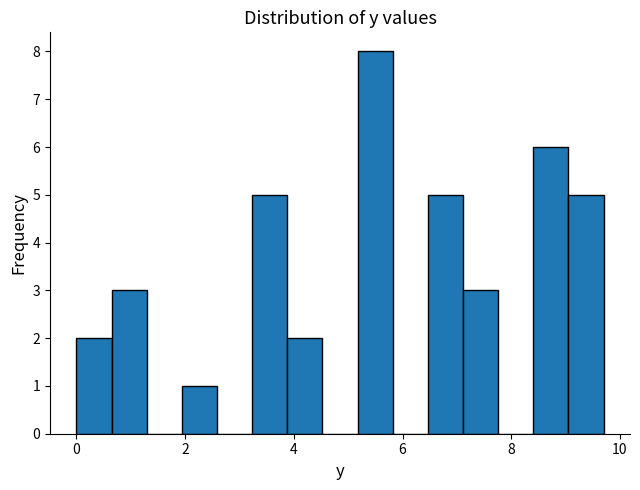

Read against the x-axis, roughly where is the centre of the tallest bar?

5.4